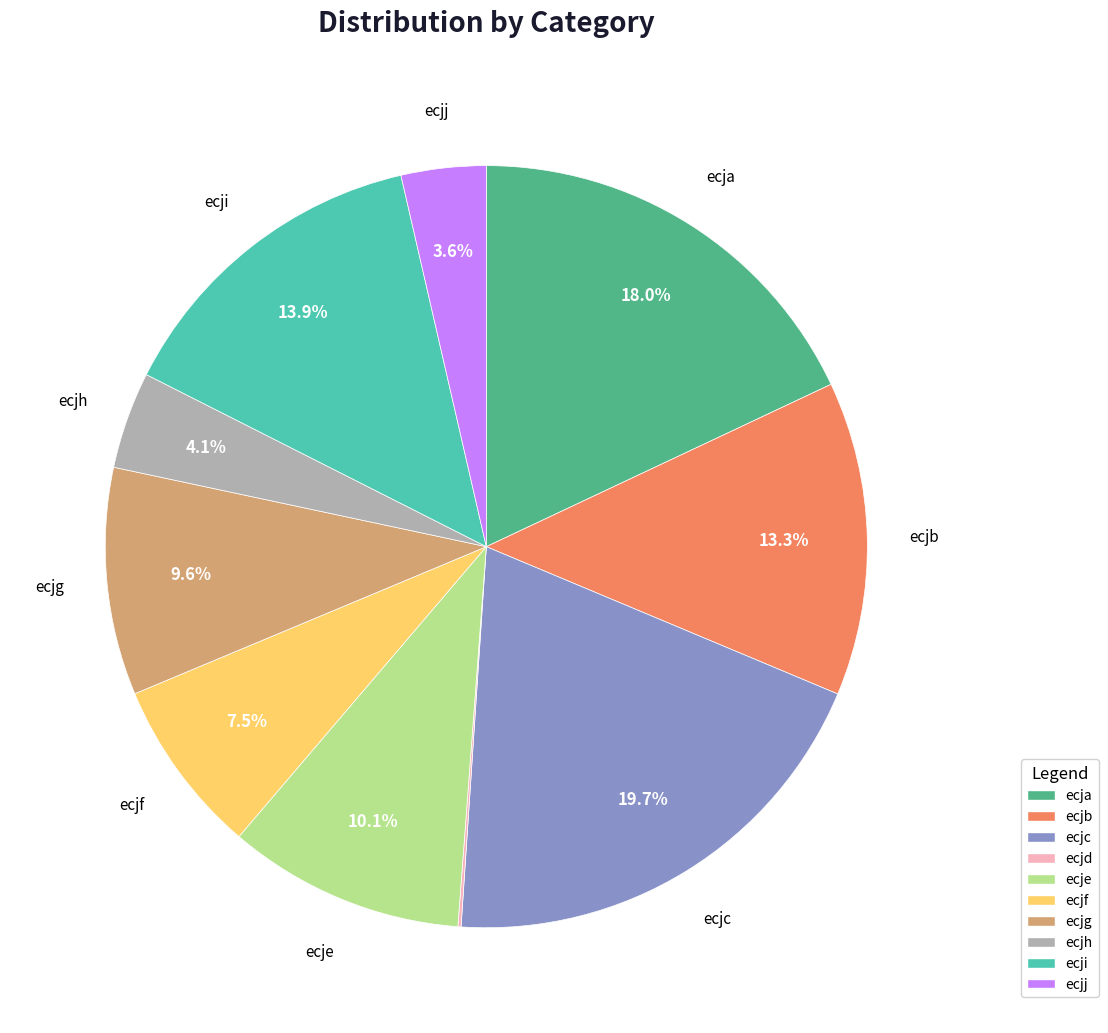

Which category has the biggest portion of the pie?

ecjc